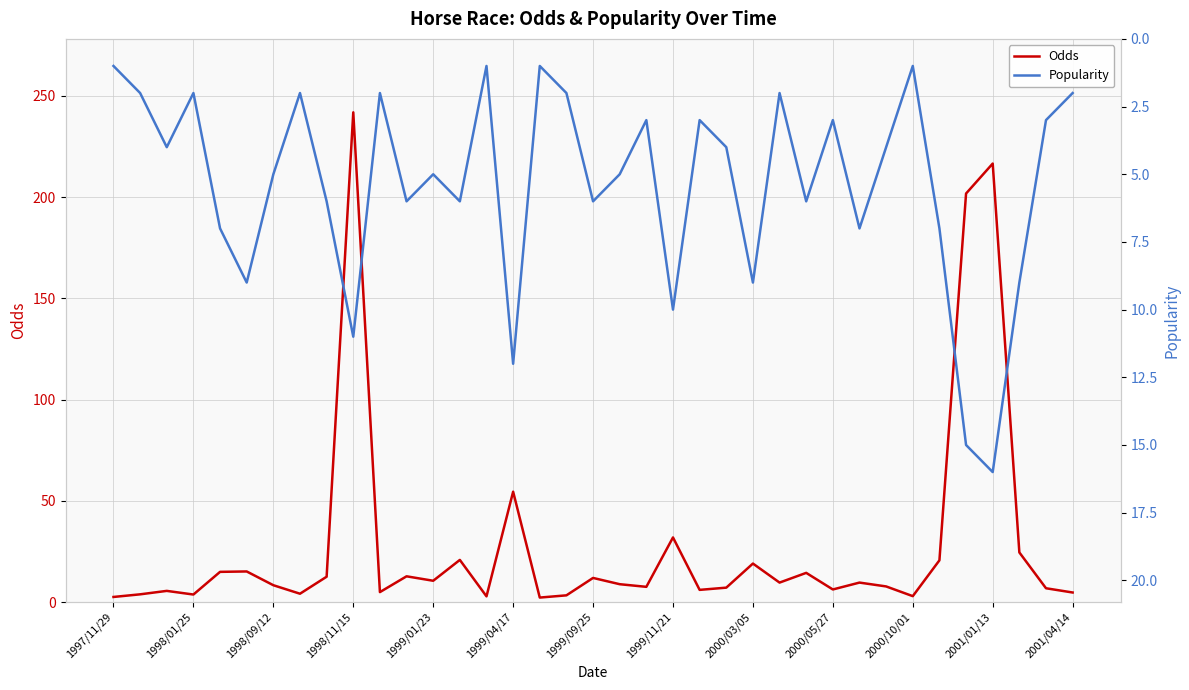

Is it true that Popularity equals 1.0 at 14?

True